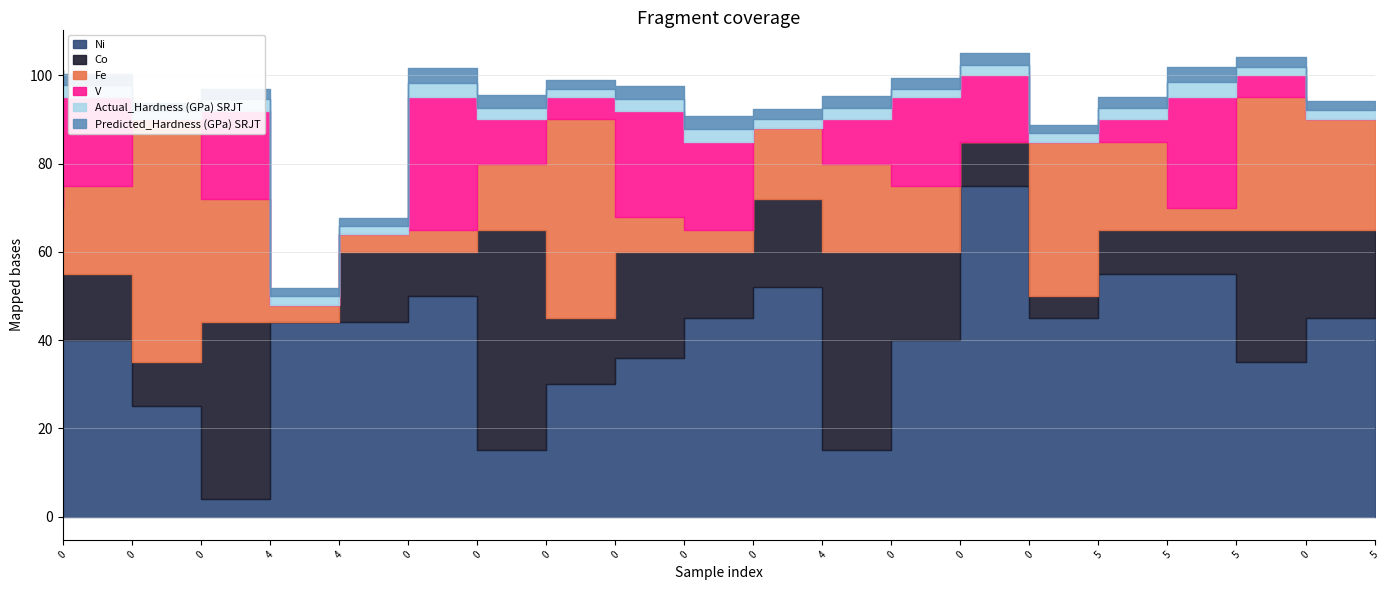

How many lines are shown in the chart?

6